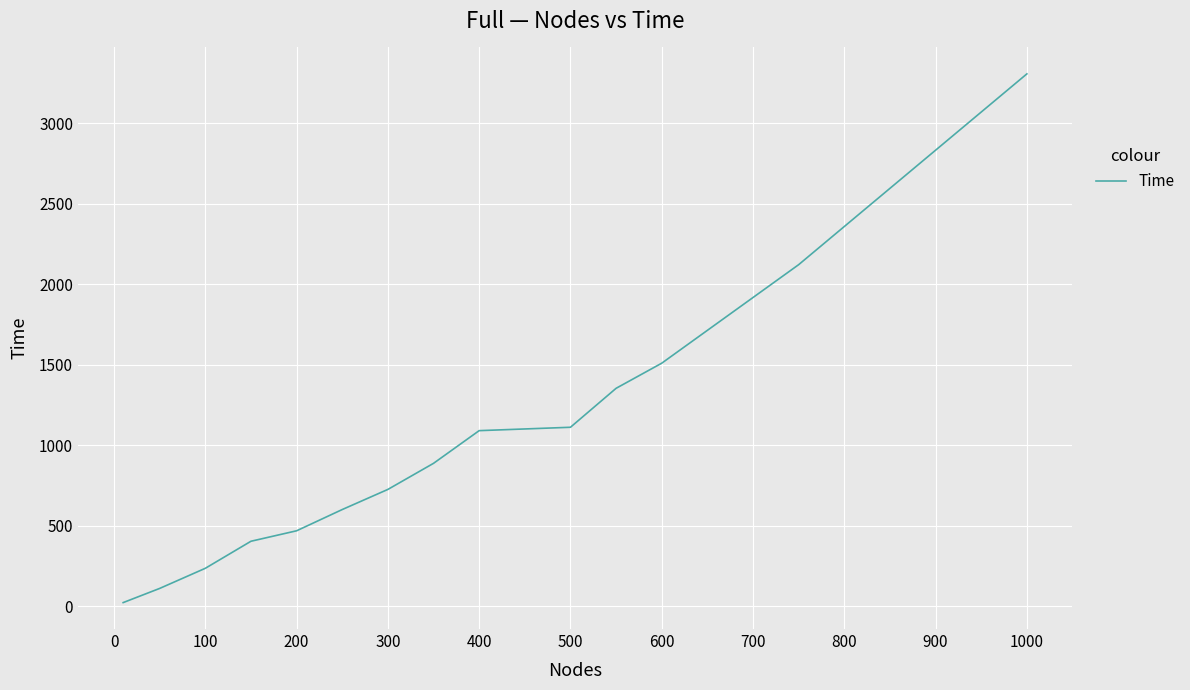

What is the sum of all values?

13954